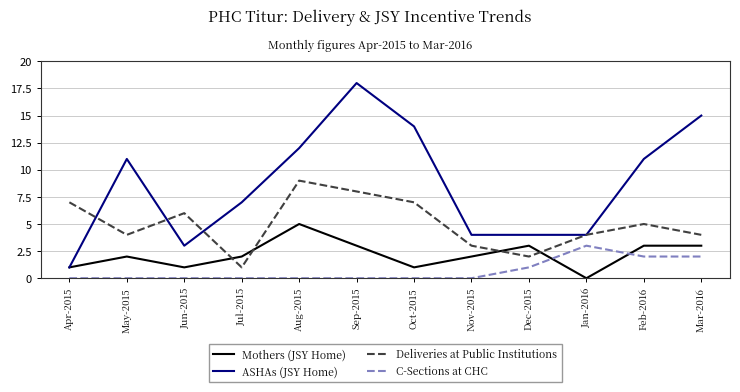

What is the spread (max minus min) of values at Nov-2015?

4